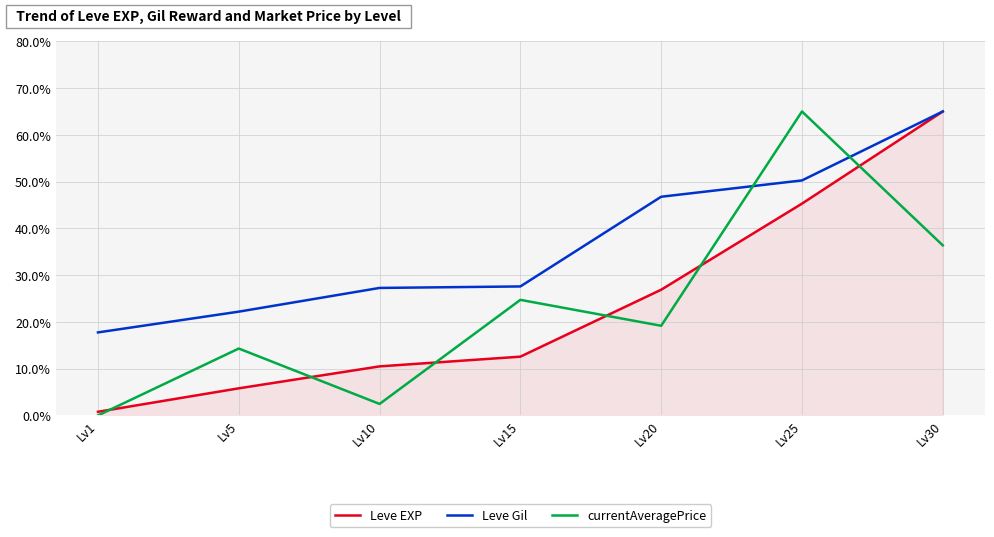

How many times do Leve Gil and currentAveragePrice cross each other?

2